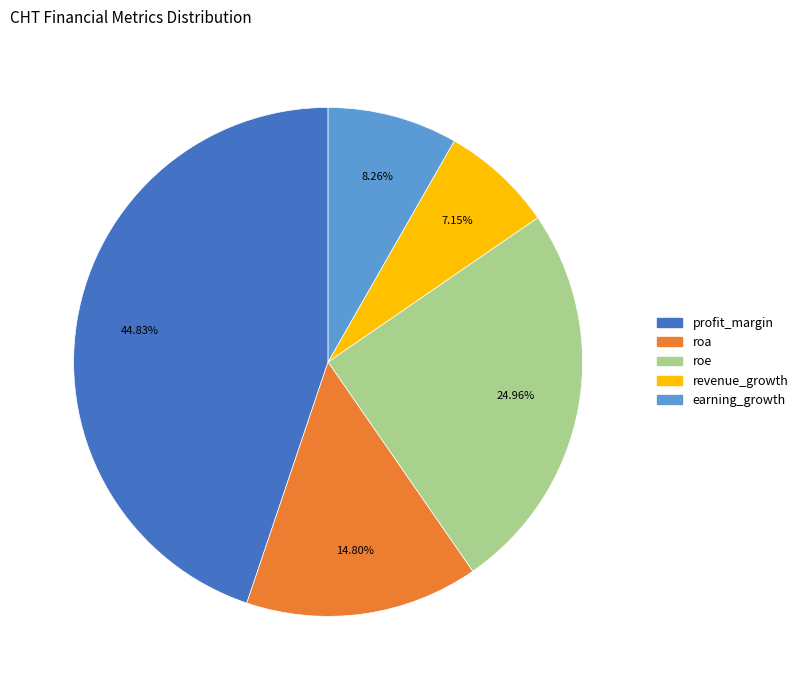

Rank the categories by value from highest to lowest.

profit_margin, roe, roa, earning_growth, revenue_growth